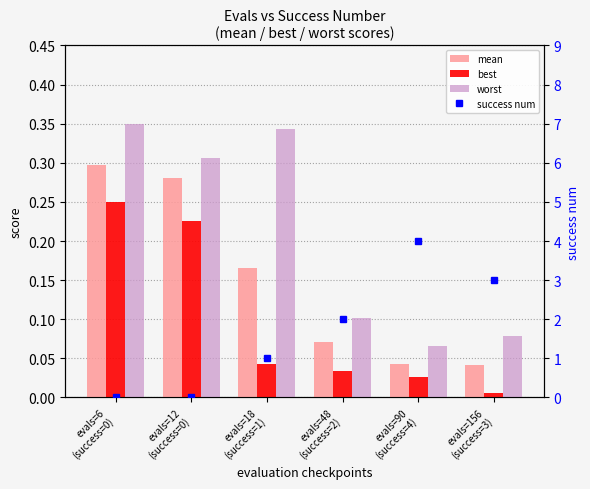

What is the difference between the second highest and minimum values in the best series?

0.2